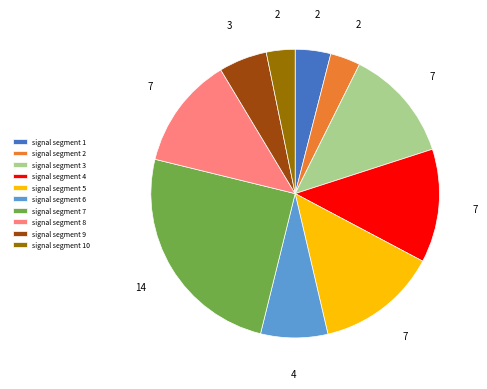

True or false: signal segment 2 accounts for 3% of the total.

True